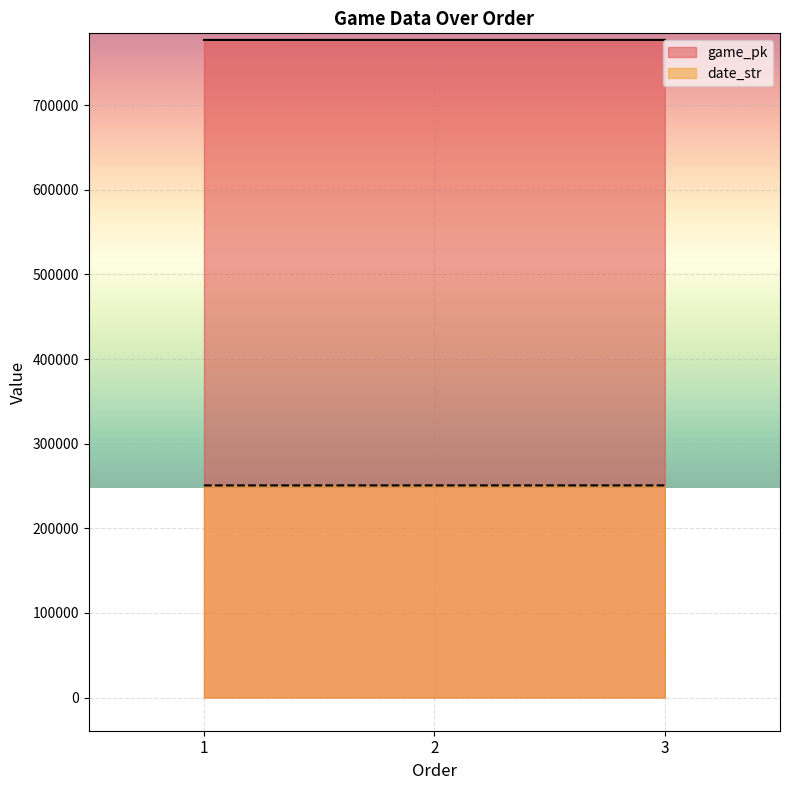

How many game_pk values are between 777182 and 777211?

3